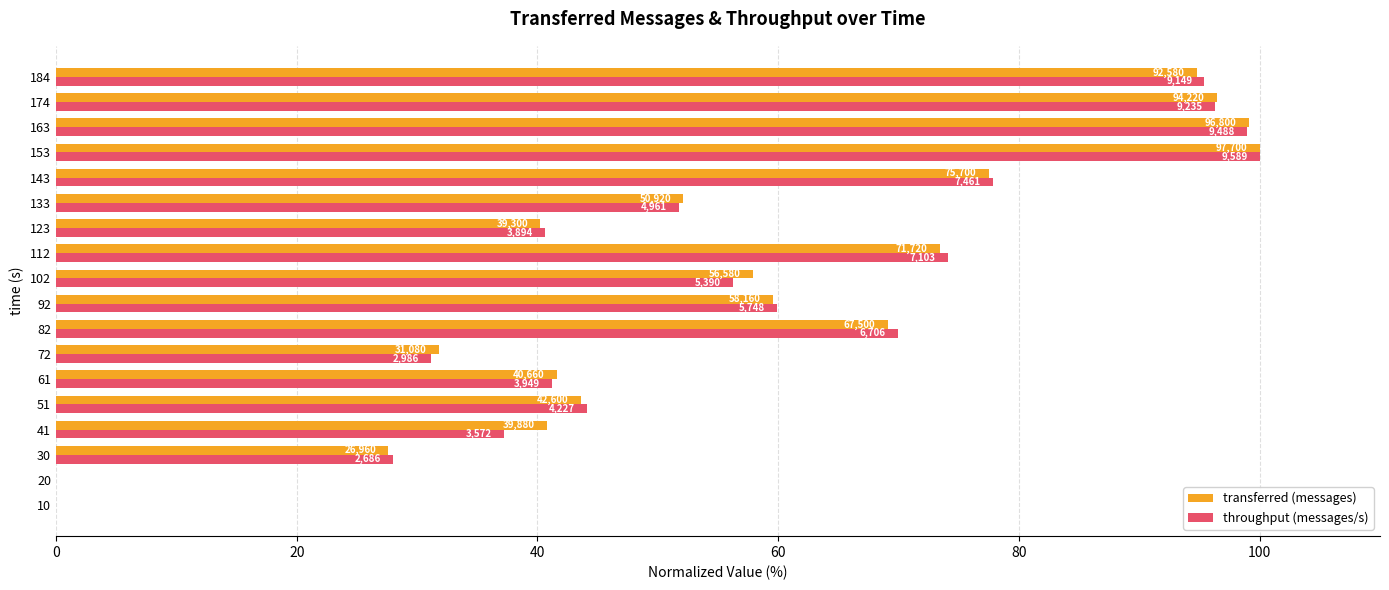

What are all the series names shown in the legend?

transferred (messages), throughput (messages/s)